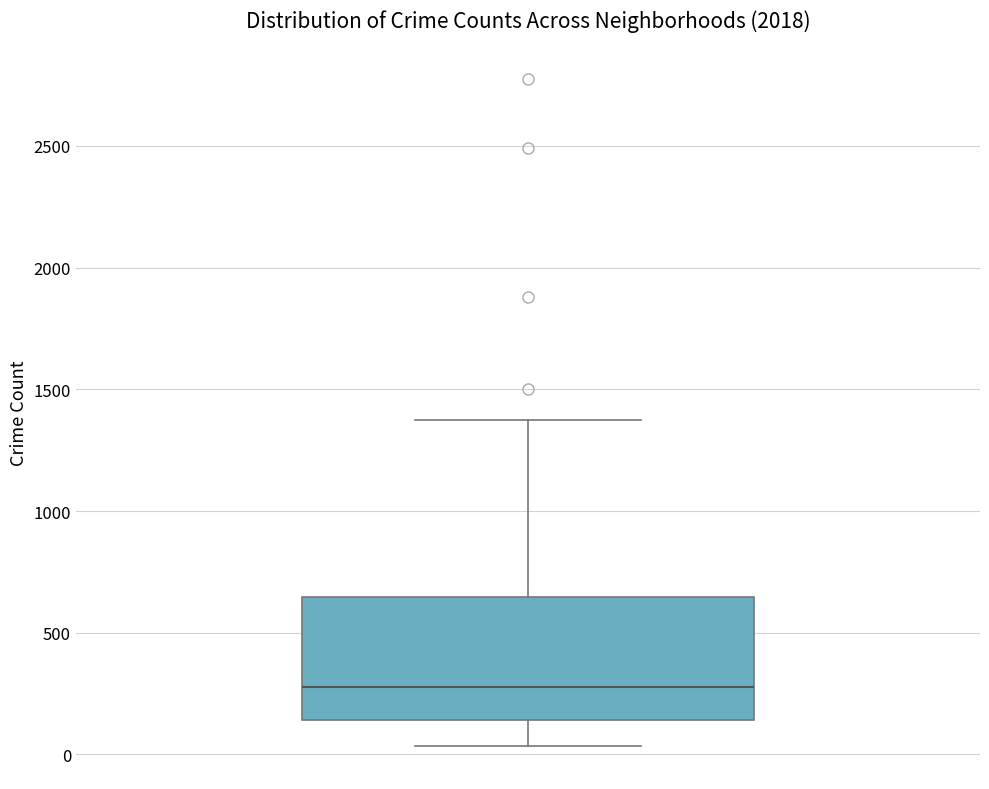

Transcribe this box plot: give where the median line is, the range the box spans, and where the two whiskers end, as read against the y-axis. The values are not printed on the chart, so give them approximately, as read against the axis.

median 300, box 150 to 650, whiskers 50 to 1350